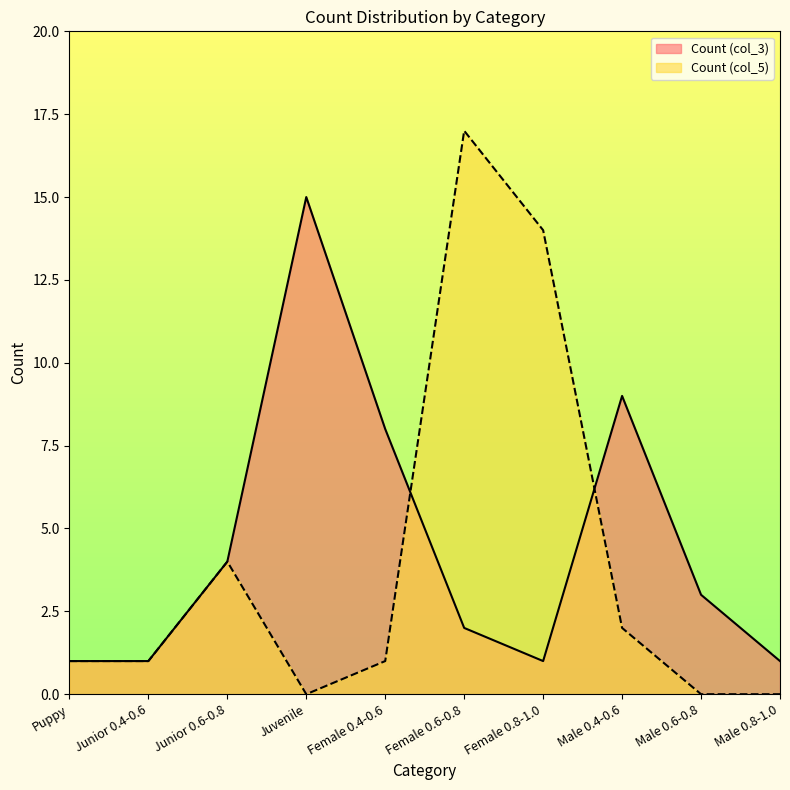

What is the sum of the Count_col5 values at Male 0.8-1.0 and Junior 0.4-0.6?

1